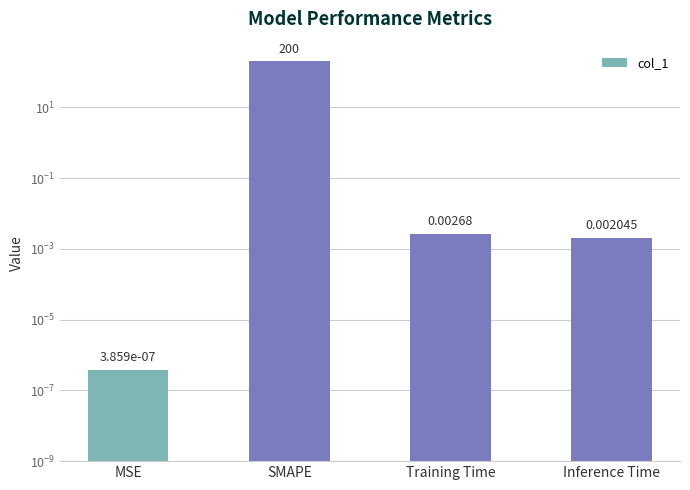

What is the difference between the maximum and minimum values?

200.0